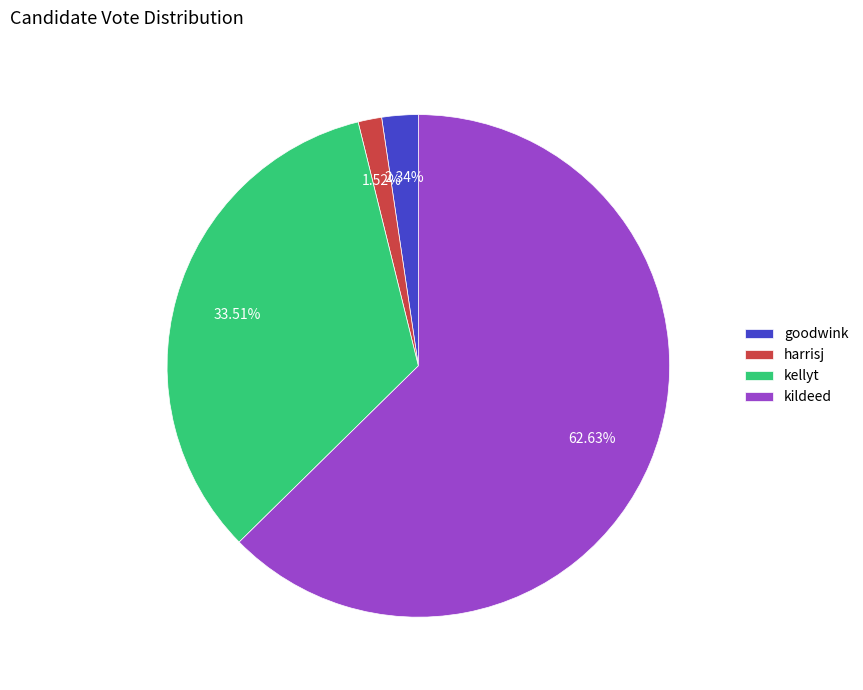

Count the number of slices in the pie.

4